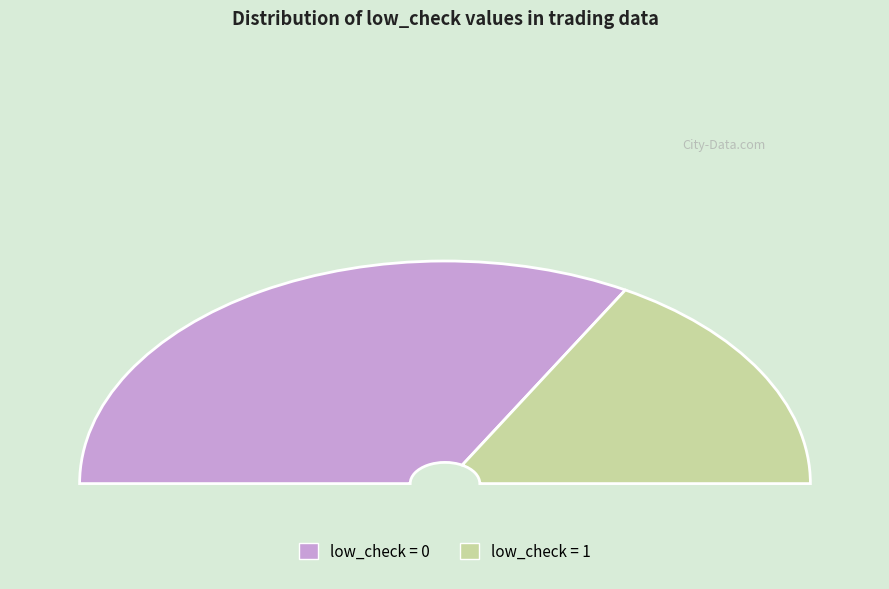

To the nearest percent, what portion does 0 represent?

66%